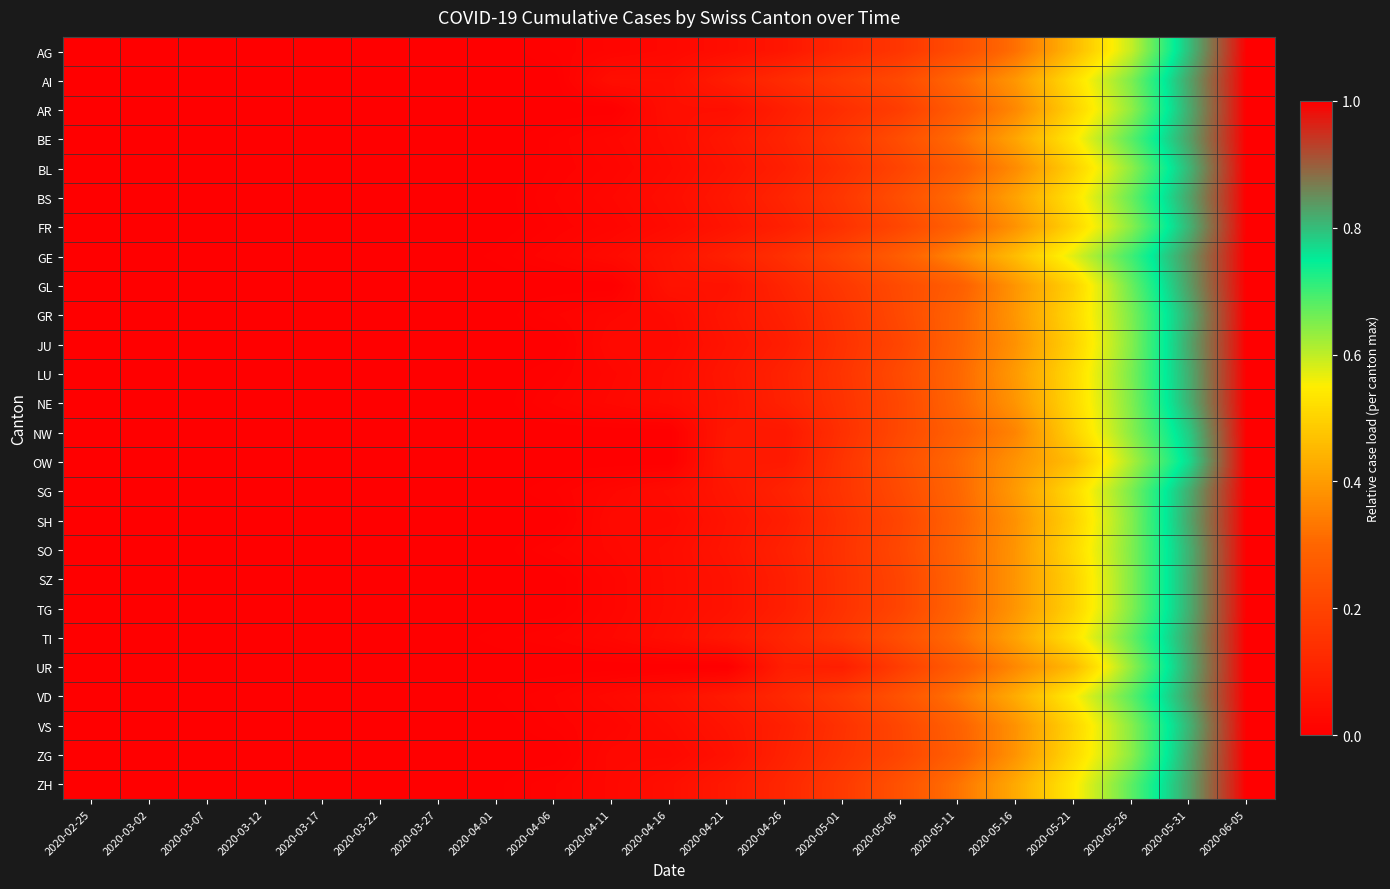

How many series are shown in this chart?

26